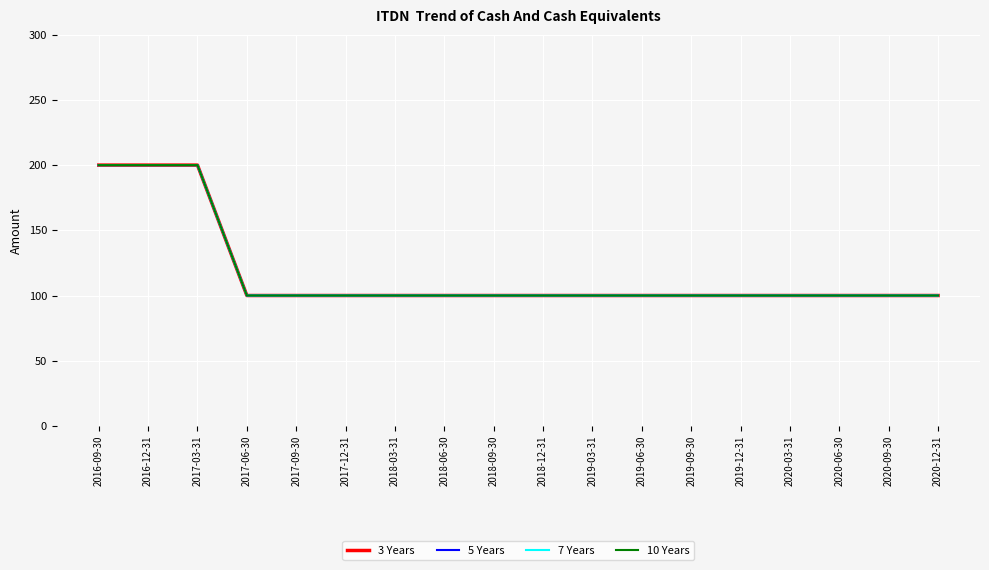

Which category has the highest value across all series?

2016-09-30